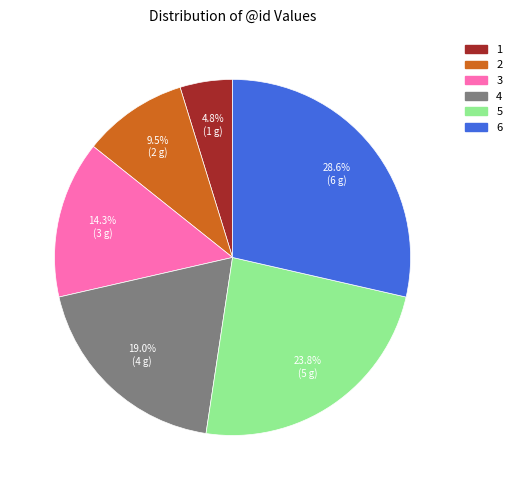

Which category has the biggest portion of the pie?

6